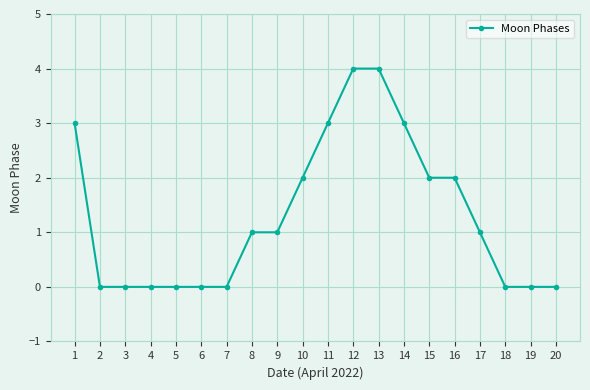

What is the average value?

1